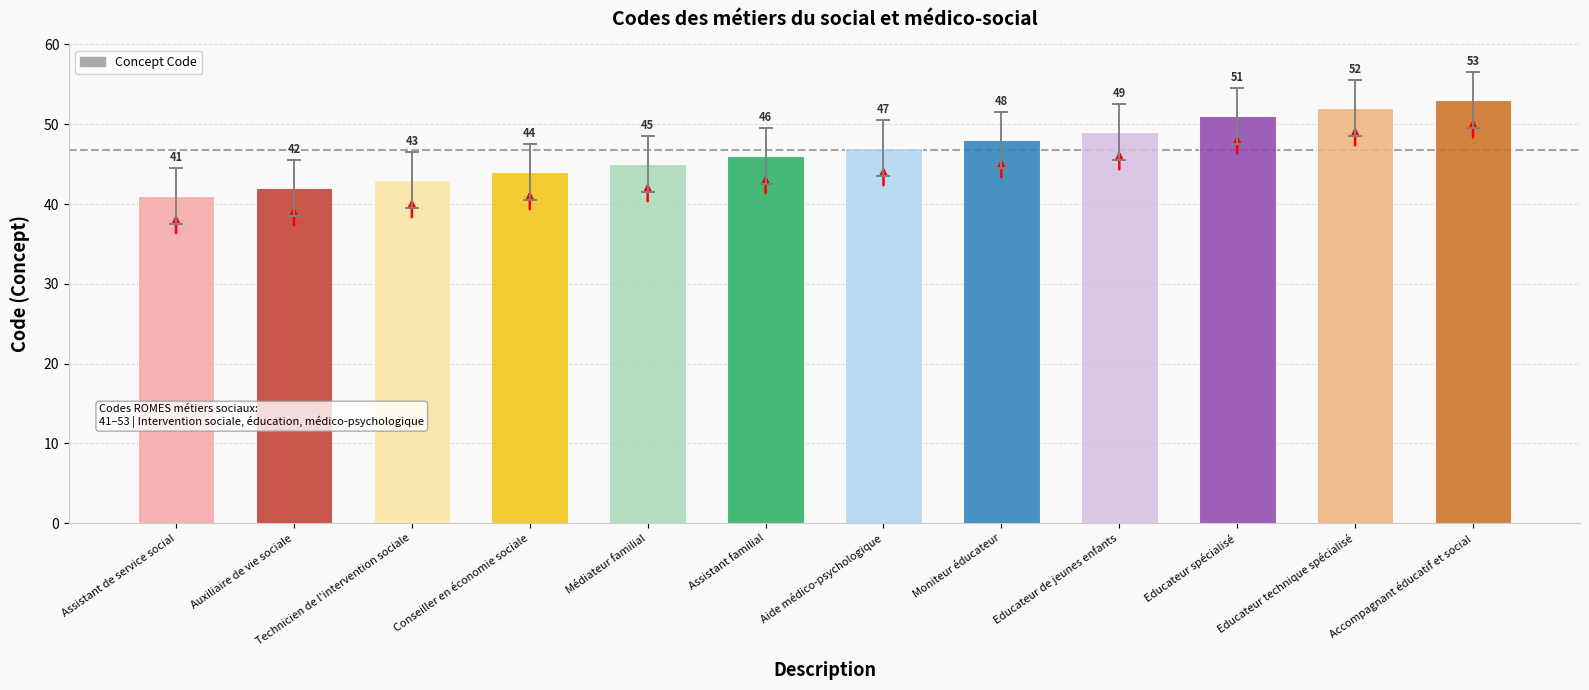

How many categories are shown in the chart?

12